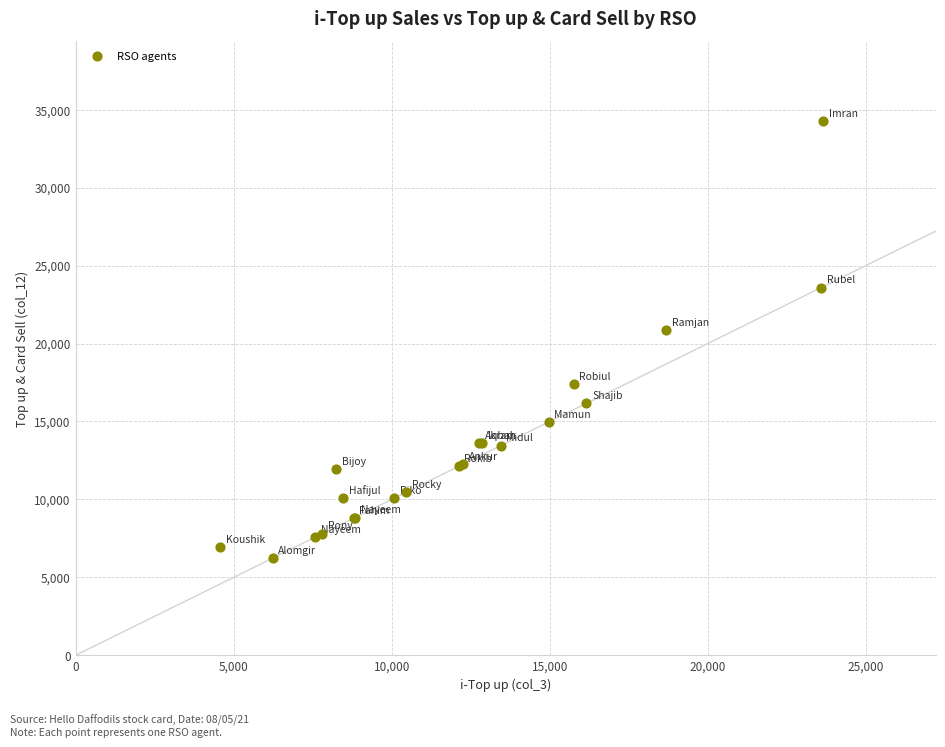

What Y value in the scatter plot is closest to 20248?

20838